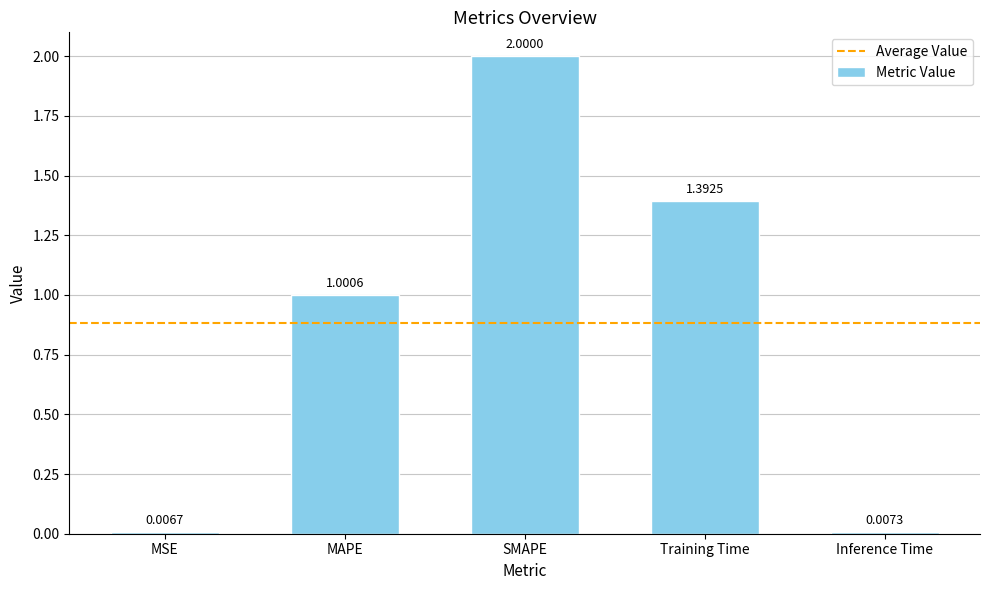

What is the label of the 4th bar from the left?

Training Time